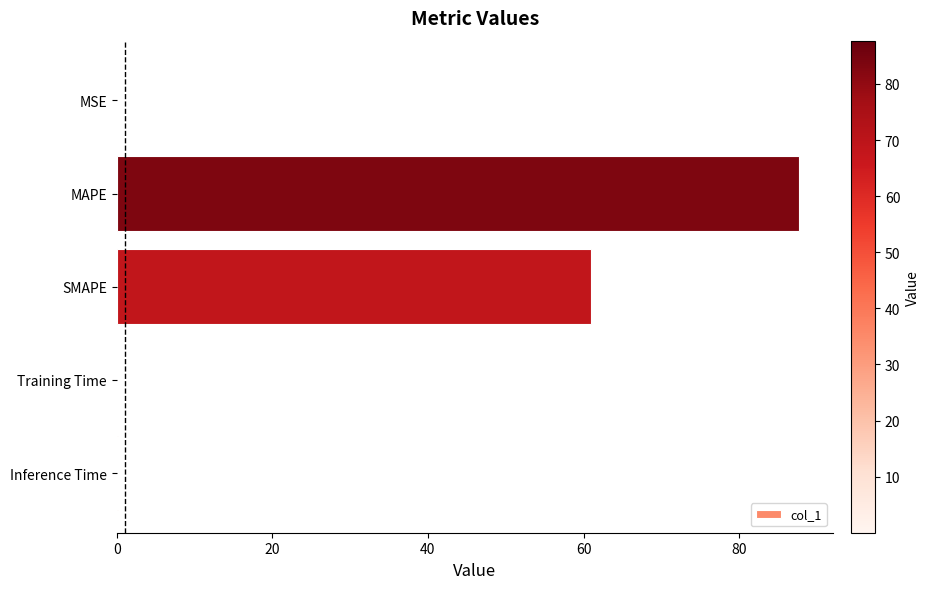

What is the sum of all values?

148.9